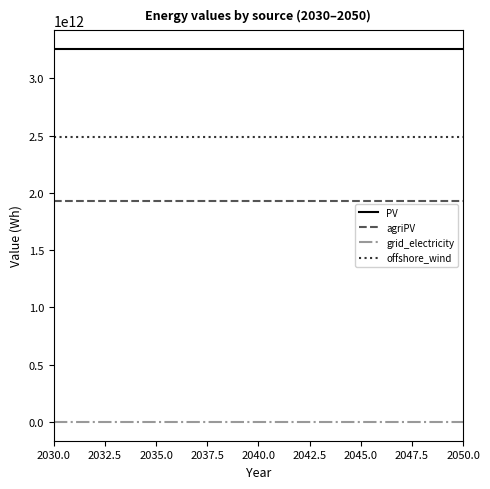

Rank the series by their average value, from highest to lowest.

PV, offshore_wind, agriPV, grid_electricity